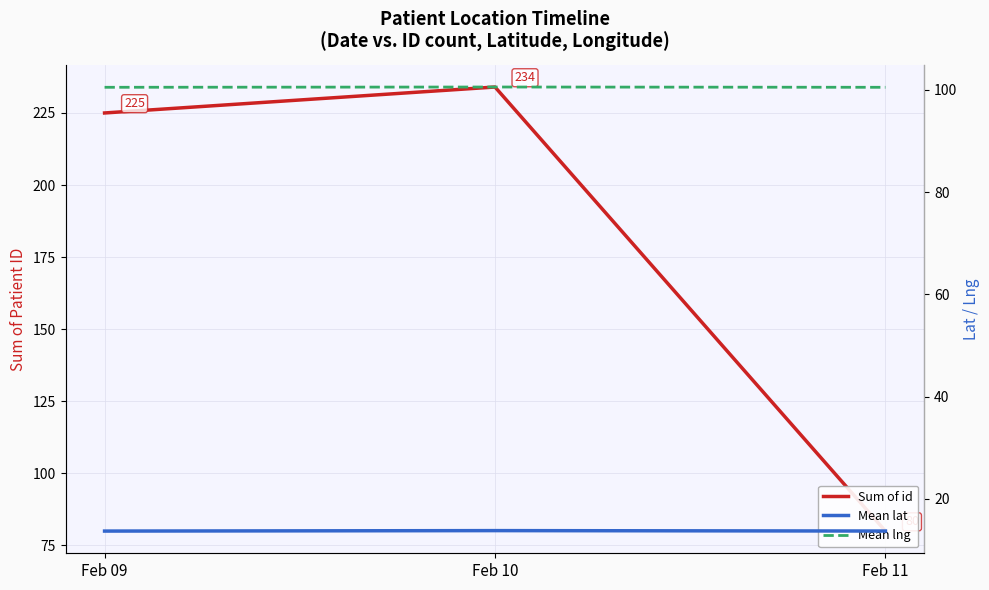

What is the total value across all series at Feb 11?

194.2